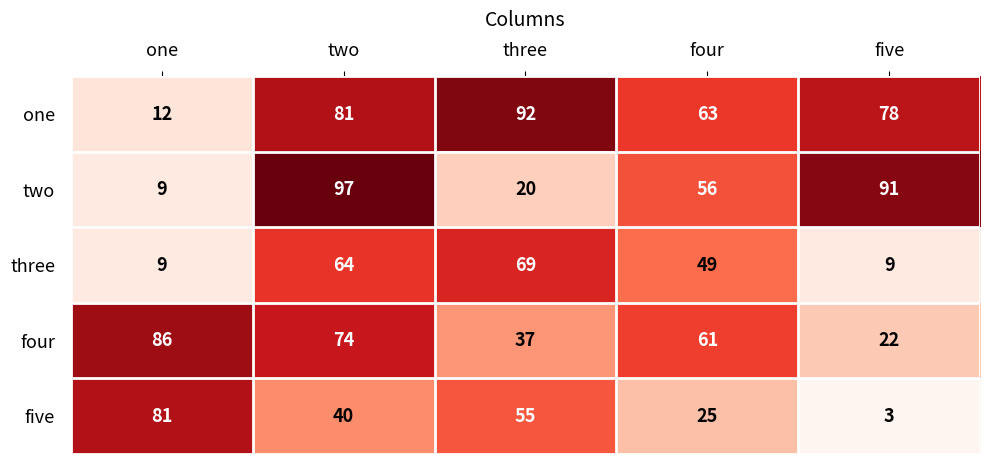

At which category is the sum across all series the highest?

two